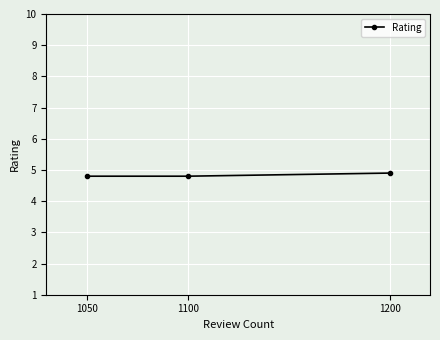

Reading right to left, what are all the values shown in this chart?

1200=4.9	1100=4.8	1050=4.8